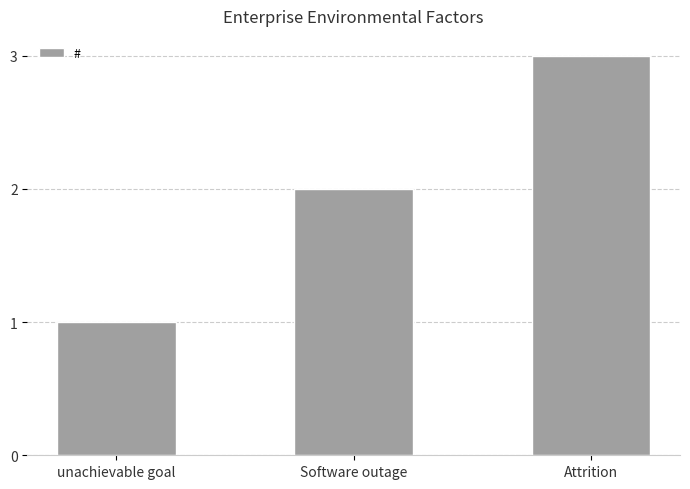

At which category does the chart reach its minimum across all series?

unachievable goal